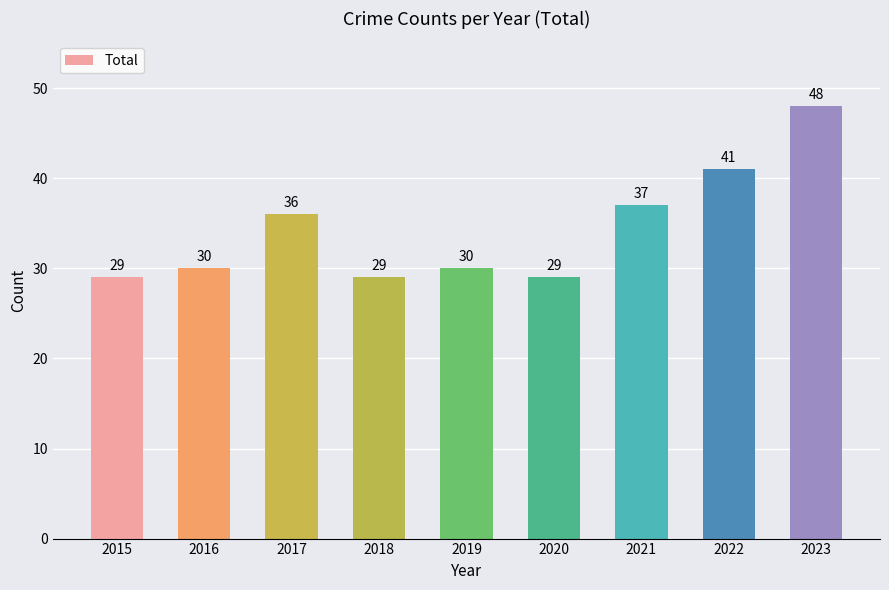

Reading left to right, extract all data points from this chart.

2015=29	2016=30	2017=36	2018=29	2019=30	2020=29	2021=37	2022=41	2023=48